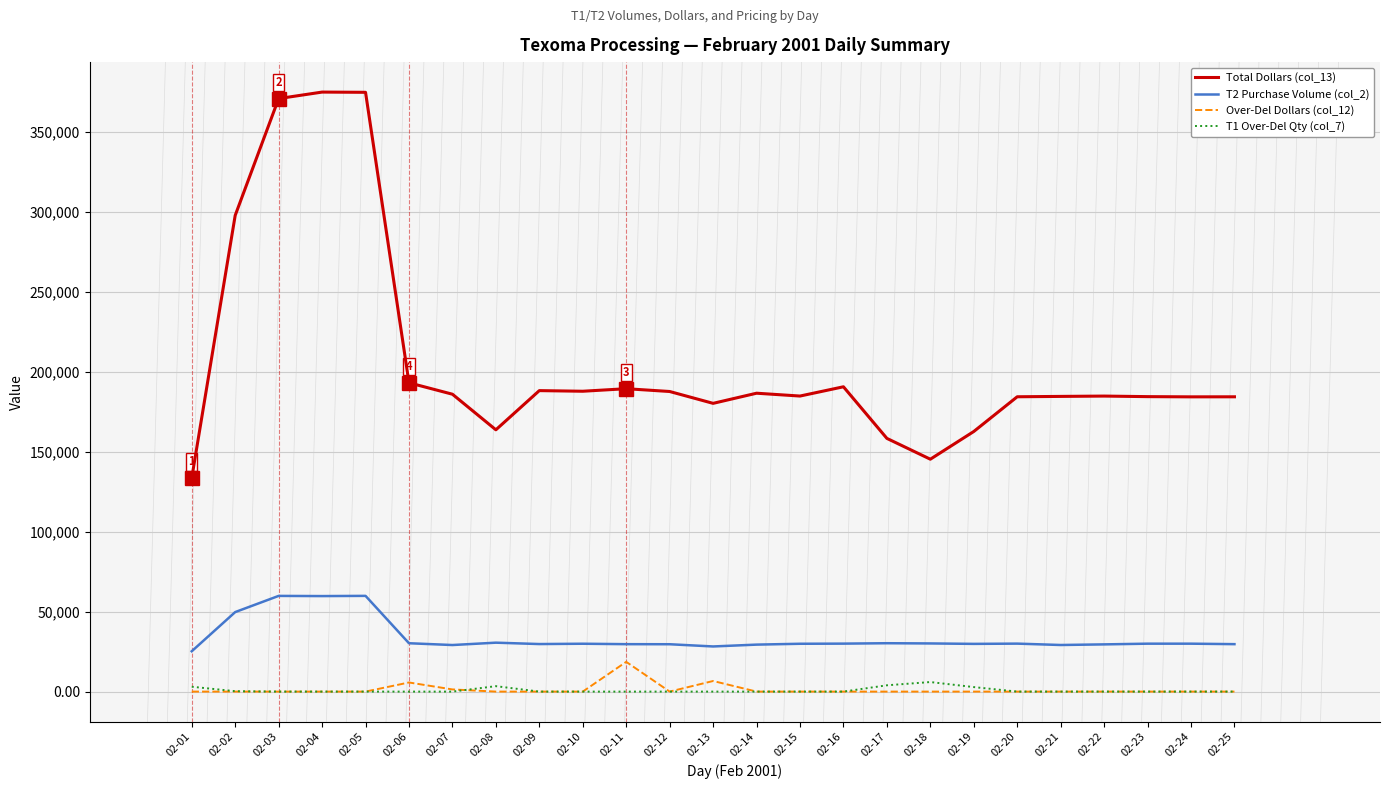

Does the chart display data point markers on the line(s)?

No